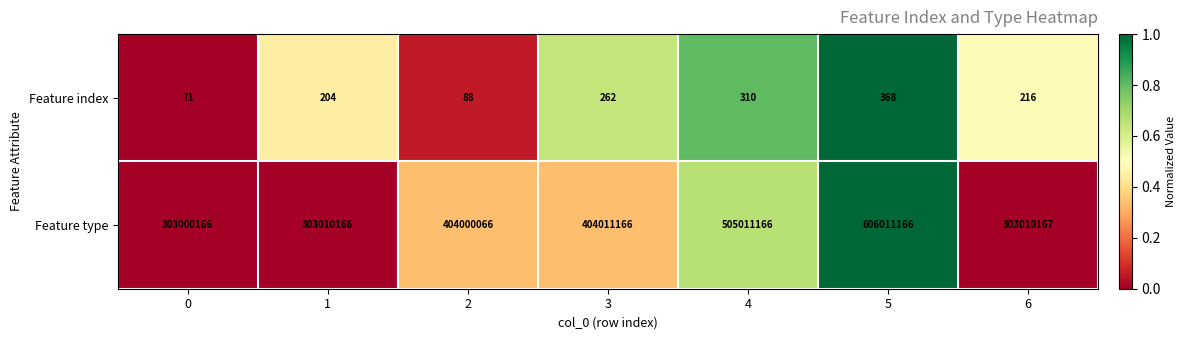

At which category does the chart reach its peak across all series?

5